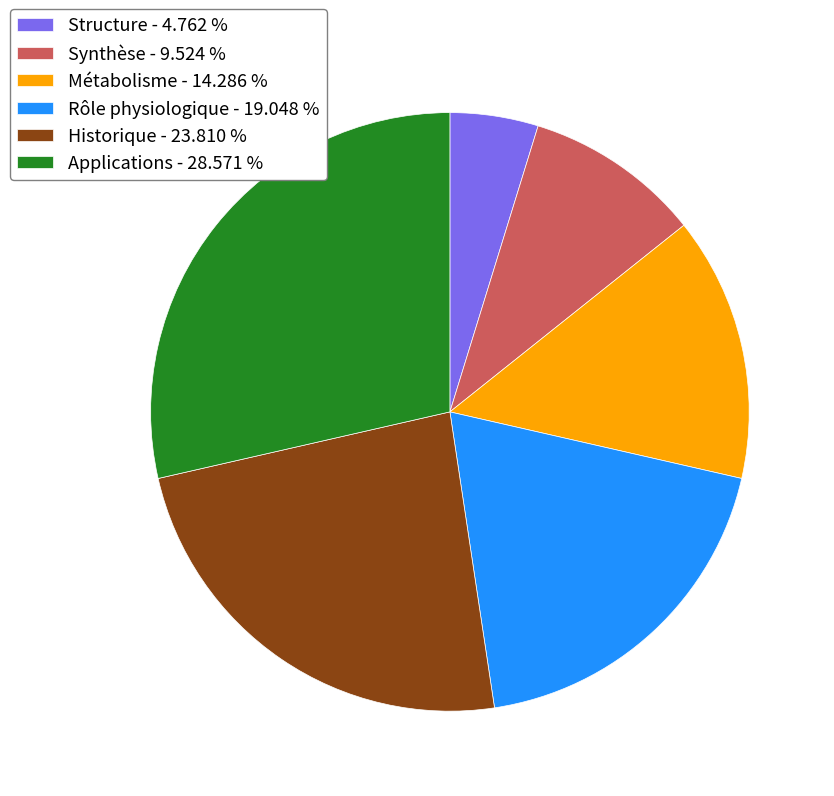

Which has a higher value, Rôle physiologique or Historique?

Historique